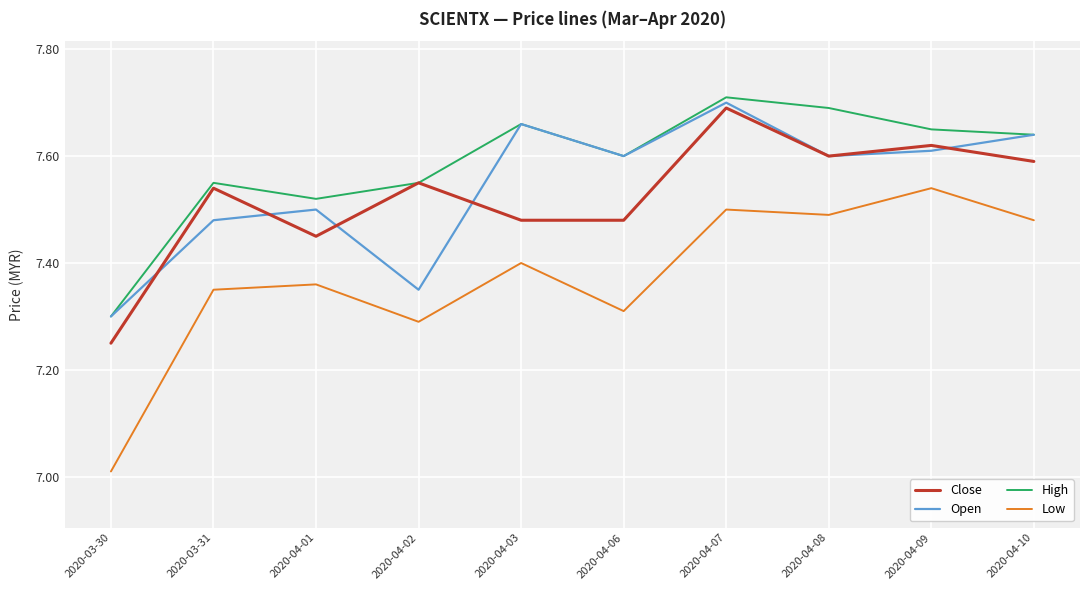

True or false: Close has a value of 7.5 at 2020-04-01.

True